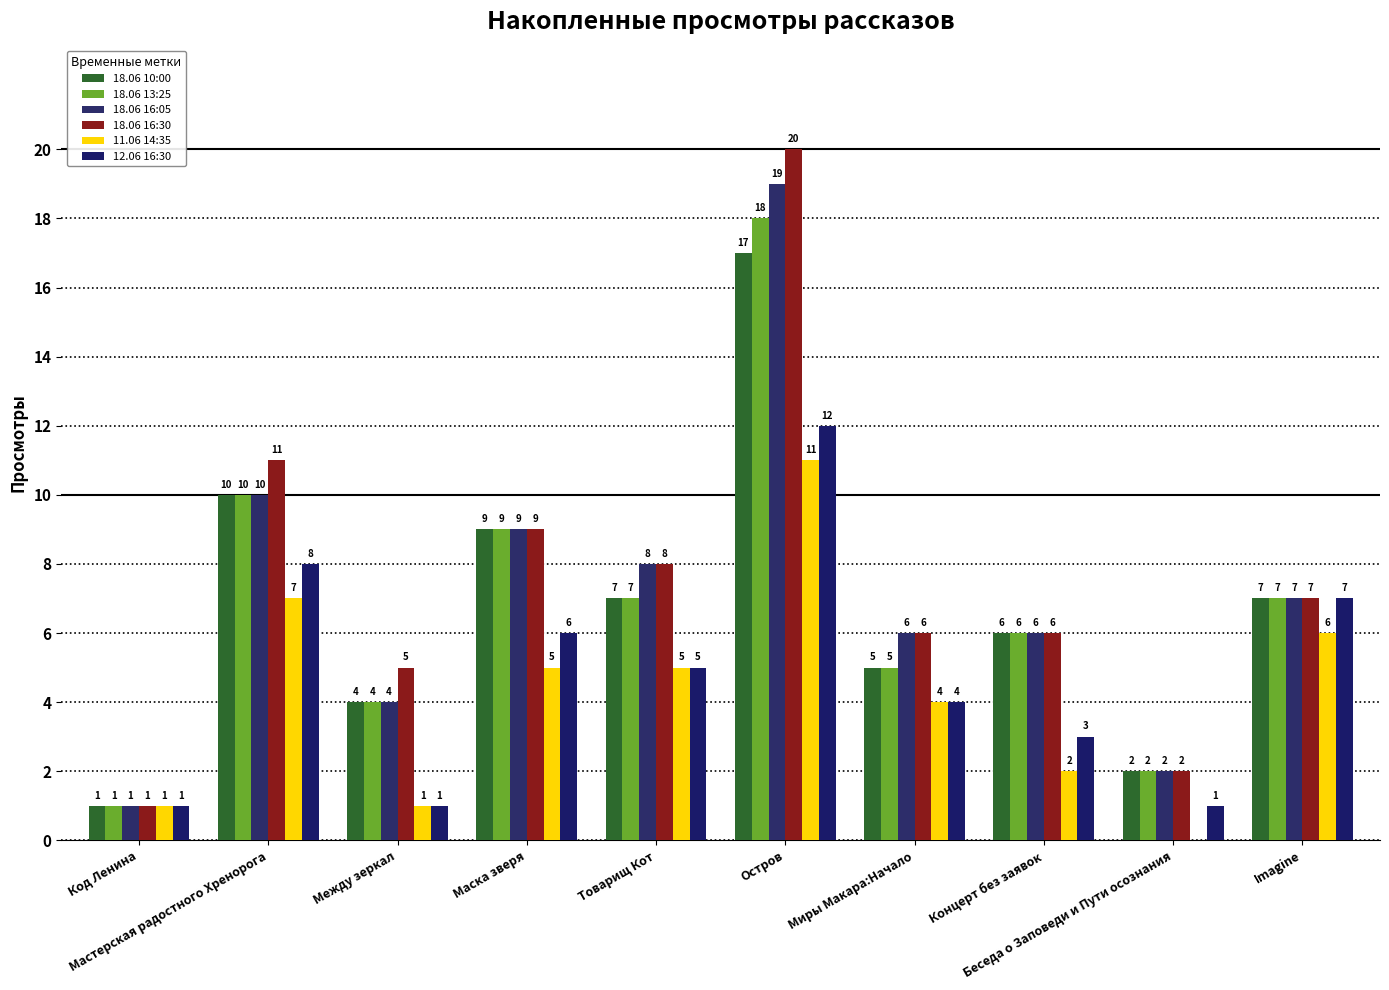

List the labels in order of 18.06 10:00 value, largest first.

Остров, Мастерская радостного Хренорога, Маска зверя, Товарищ Кот, Imagine, Концерт без заявок, Миры Макара:Начало, Между зеркал, Беседа о Заповеди и Пути осознания, Код Ленина